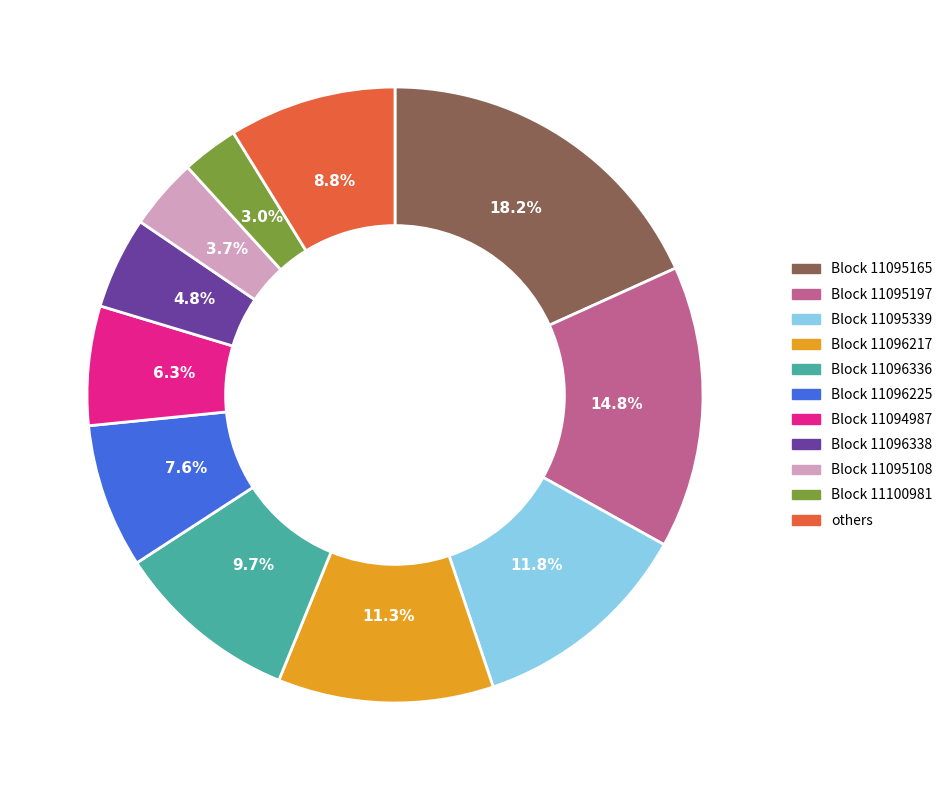

Count the number of slices in the pie.

11